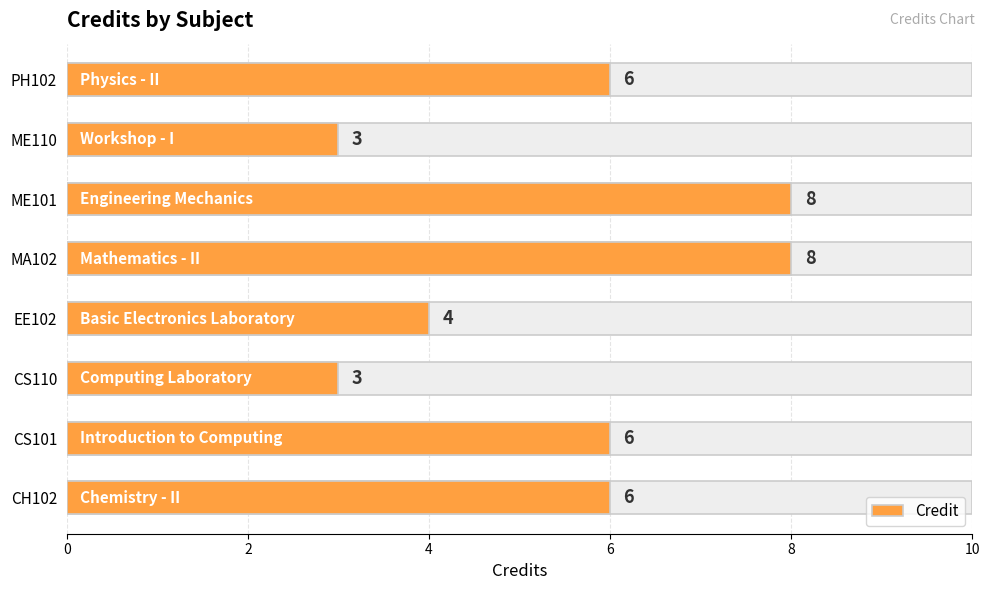

Which has a higher value, ME101 or CH102?

ME101